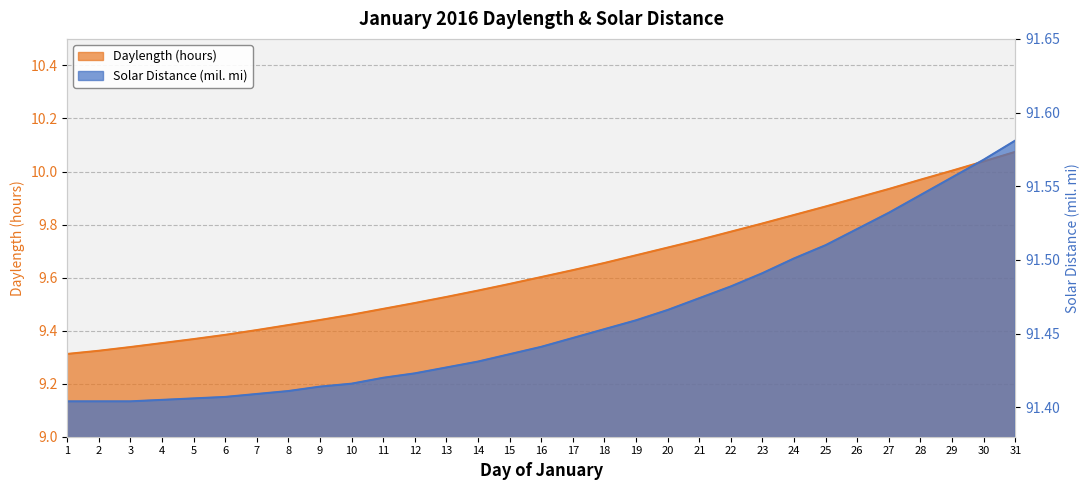

How many lines are shown in the chart?

2